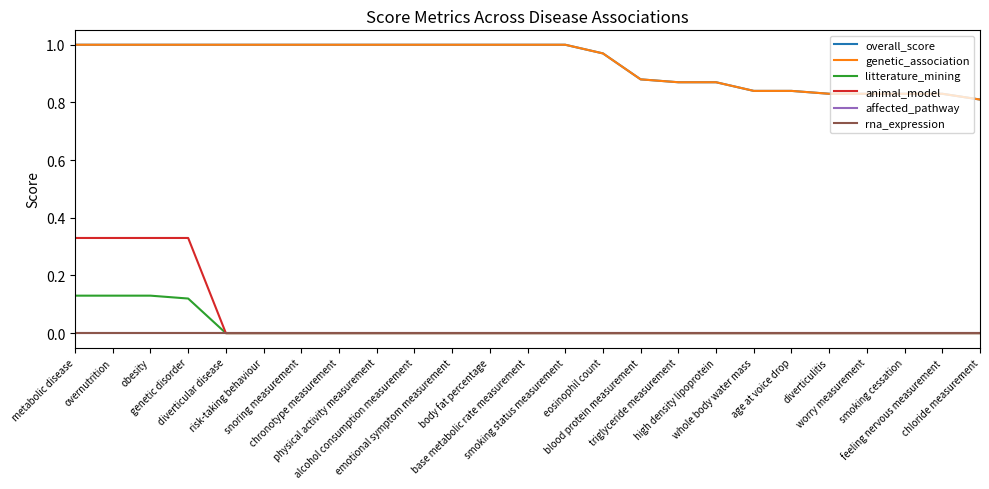

Which series has the largest total across all categories?

overall_score